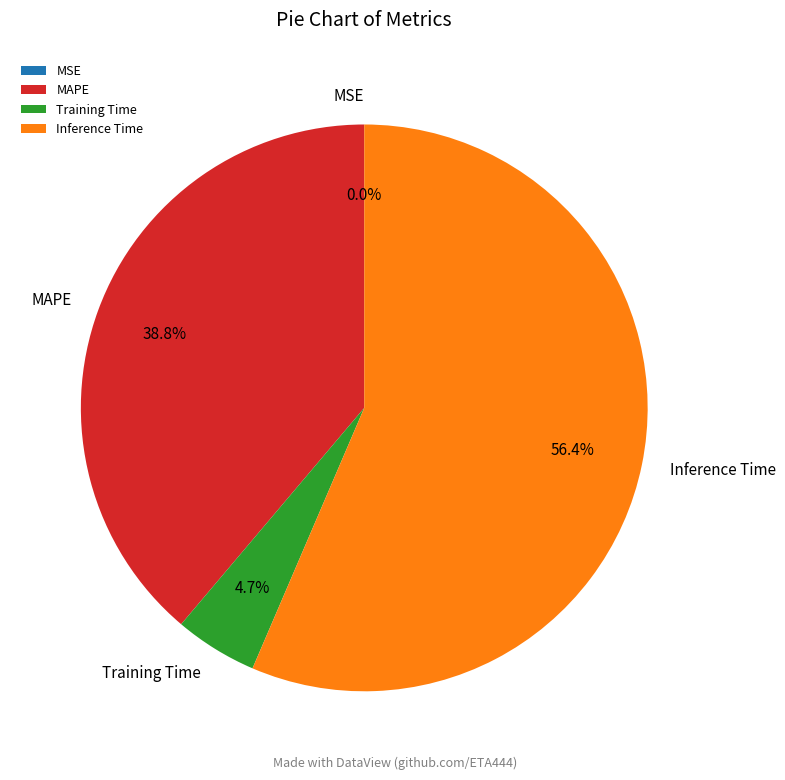

Combined, what portion of the pie is MAPE and Training Time?

43.5%